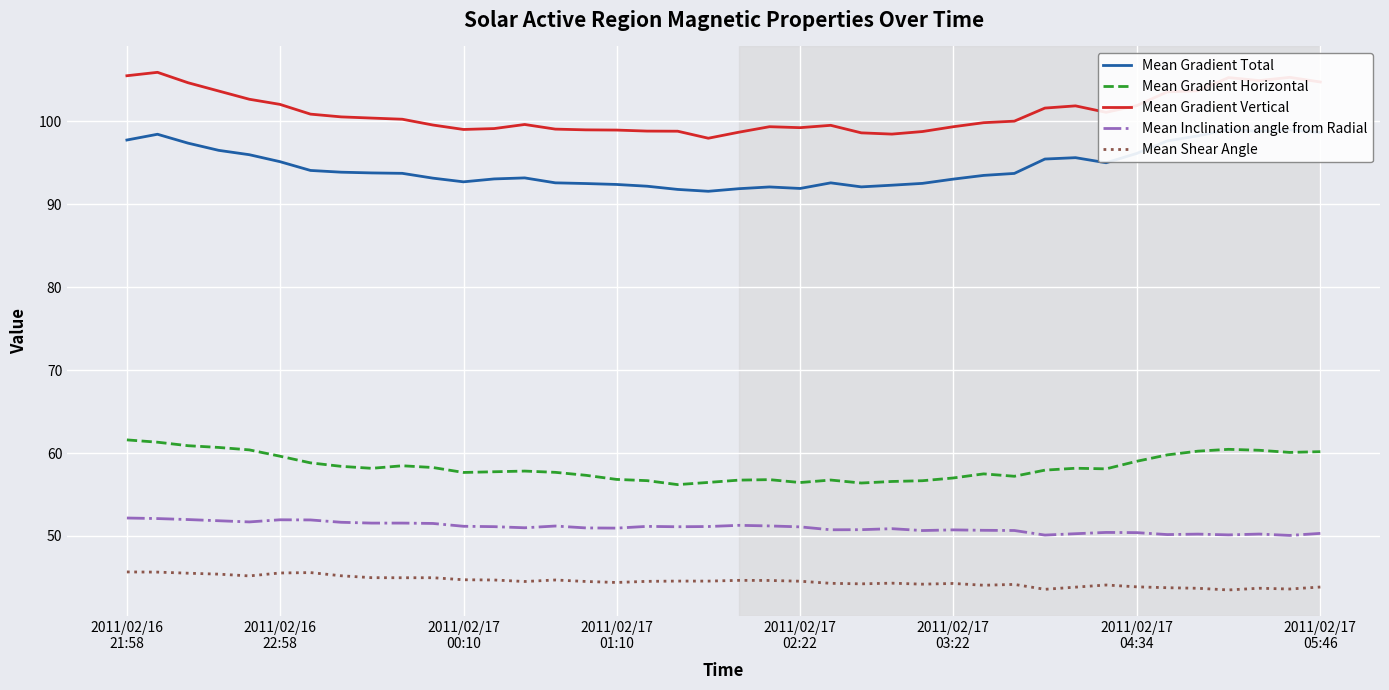

Which series changed the most between 8 and 34?

Mean Gradient Total